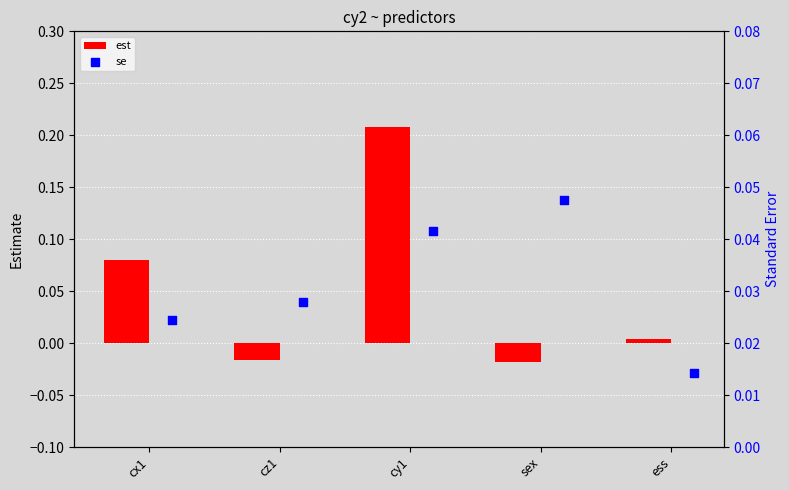

Which series has the largest Y range (max minus min)?

est